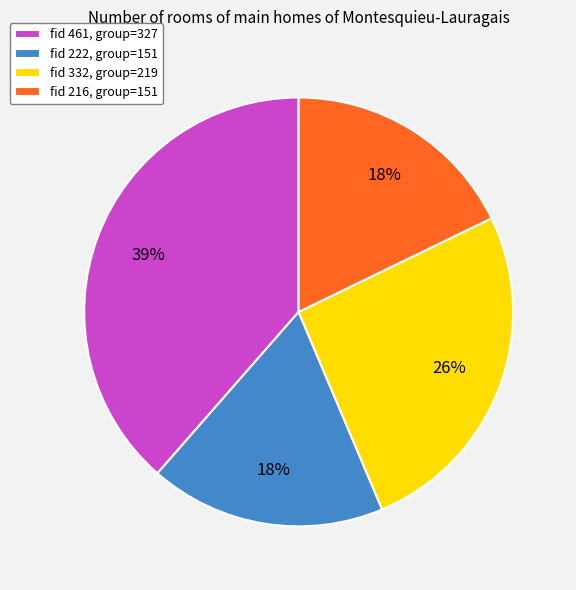

Do fid 461, group=327 and fid 222, group=151 together represent more than half of the pie?

Yes